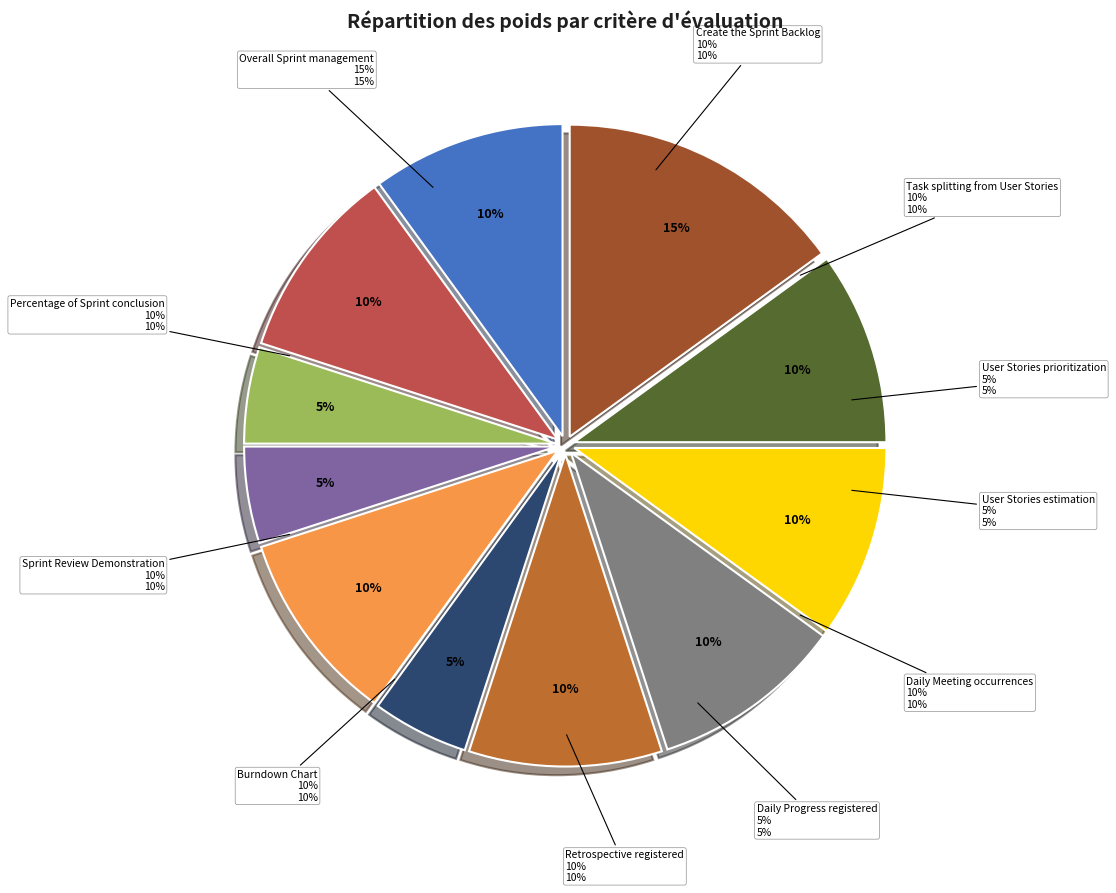

How many segments does this pie chart have?

11